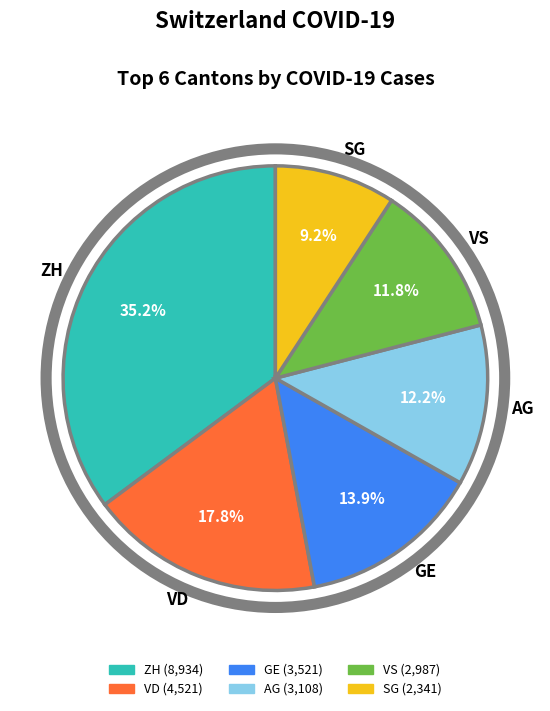

What is the ratio of the value at AG to the value at SG?

1.3